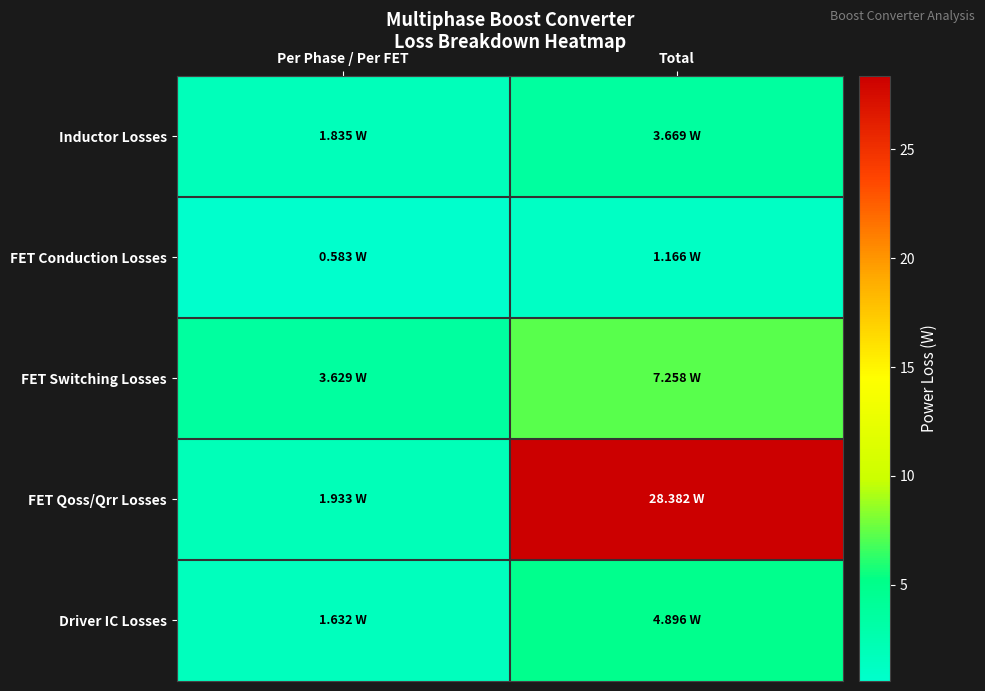

What is the smallest value displayed?

0.6